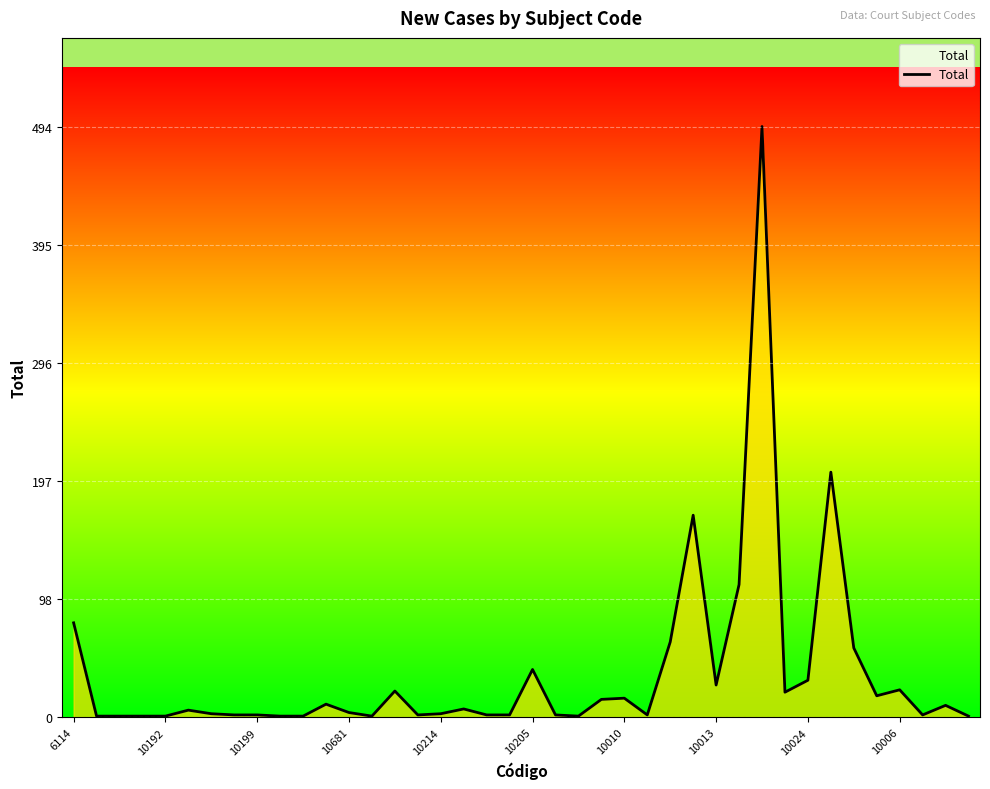

What is the difference between the maximum and second lowest values?

493